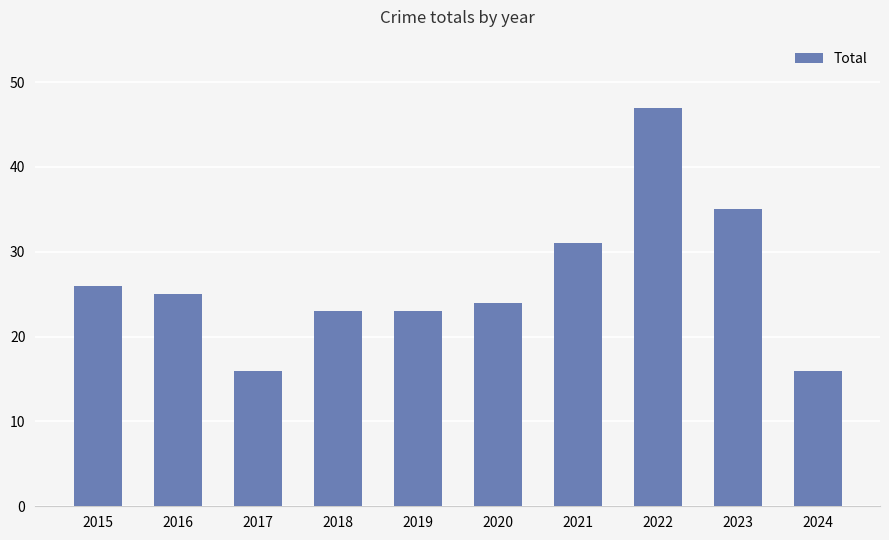

What is the value of the 9th bar from the left?

35